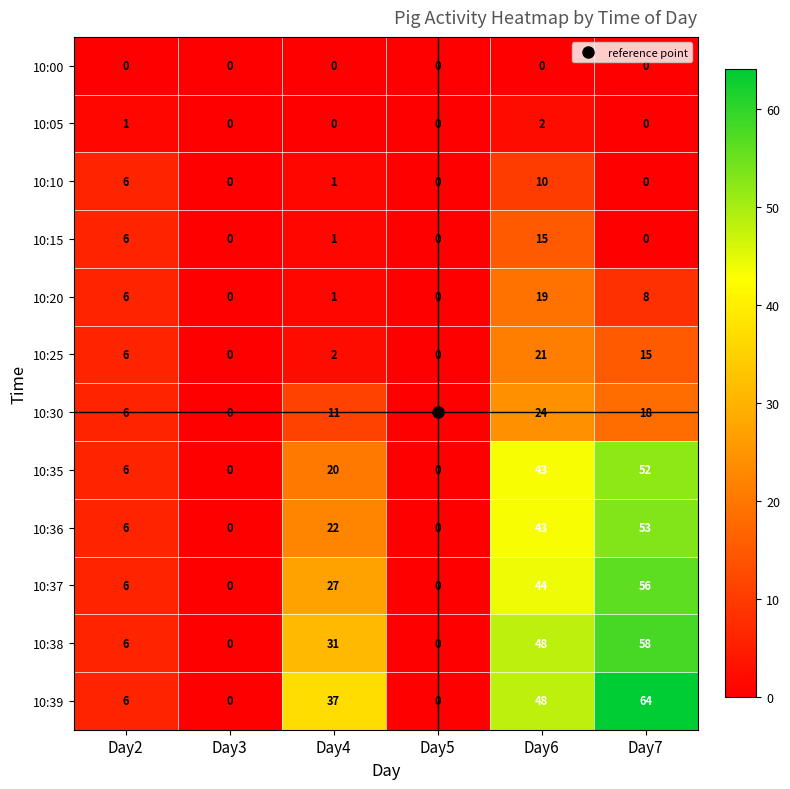

What is the sum of all 10:15 values?

22